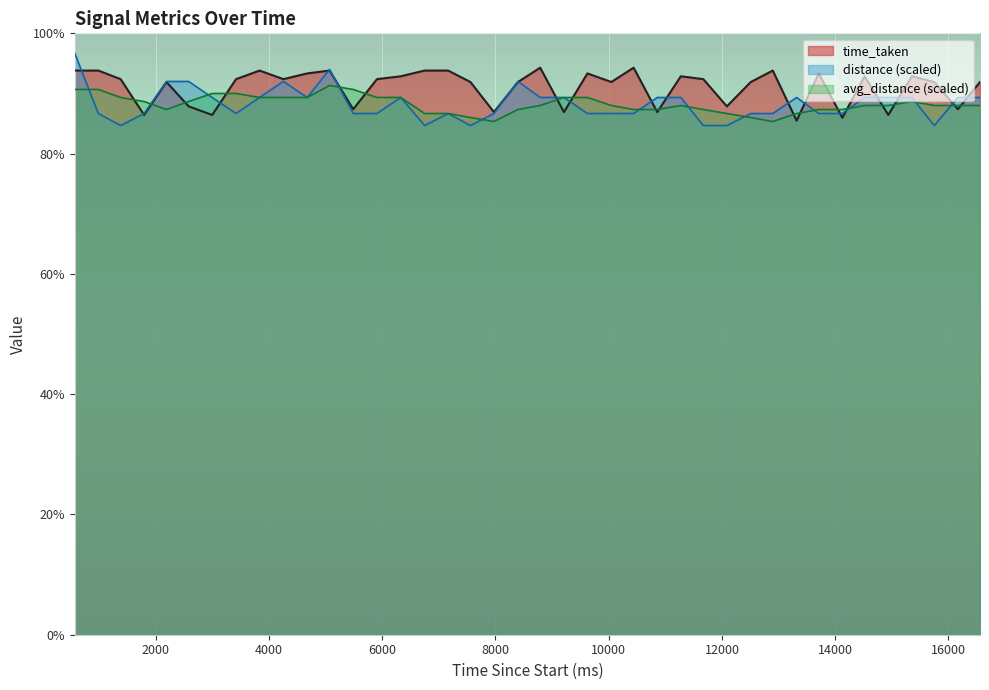

The avg_distance series shows 366.8 at 8000. True or false?

True